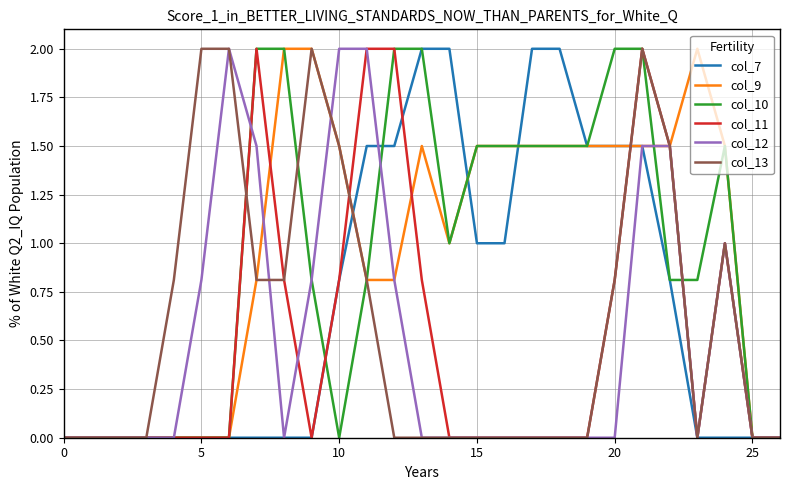

What is the maximum value for col_9?

2.0